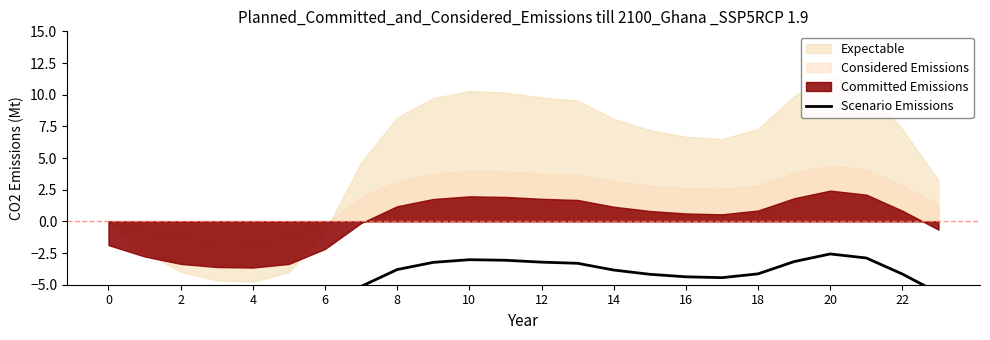

What is the minimum value shown in the chart?

-8.6